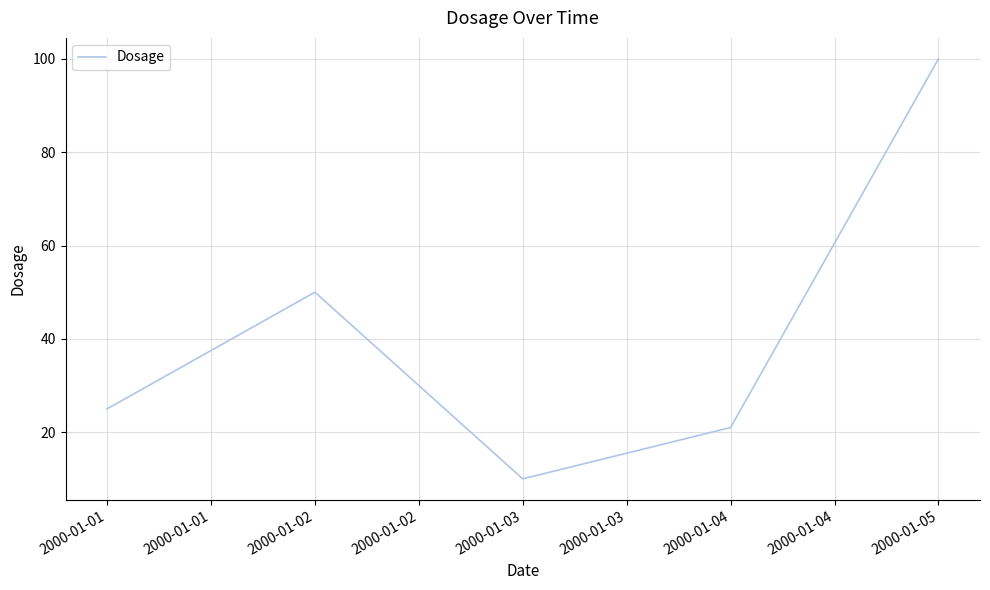

What is the difference between the values at 2000-01-03 and 2000-01-02?

40